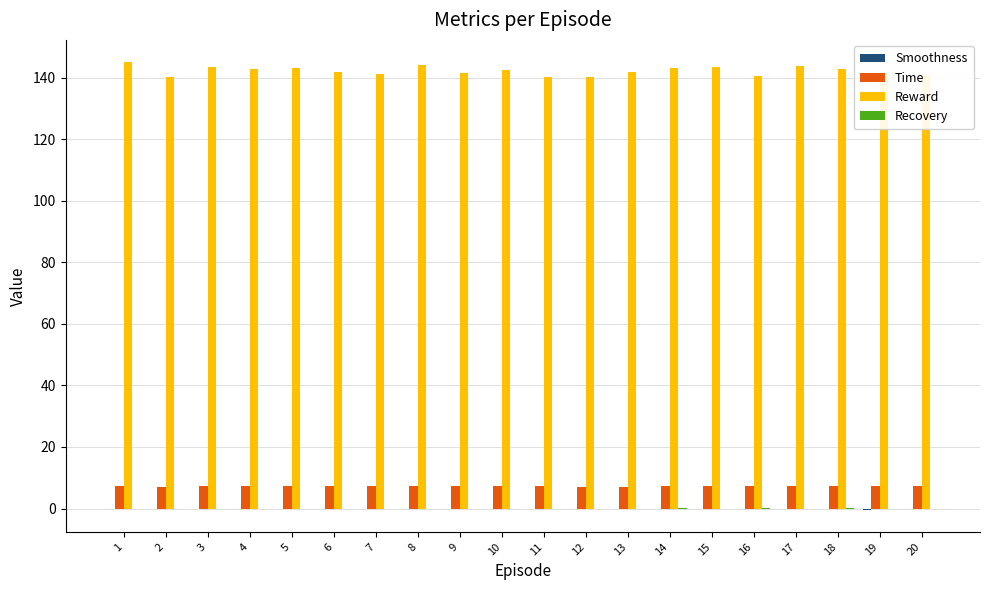

What is the greatest value displayed?

145.0